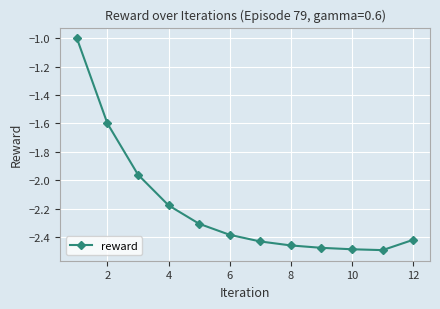

What is the value of the 1st point from the left?

-1.0